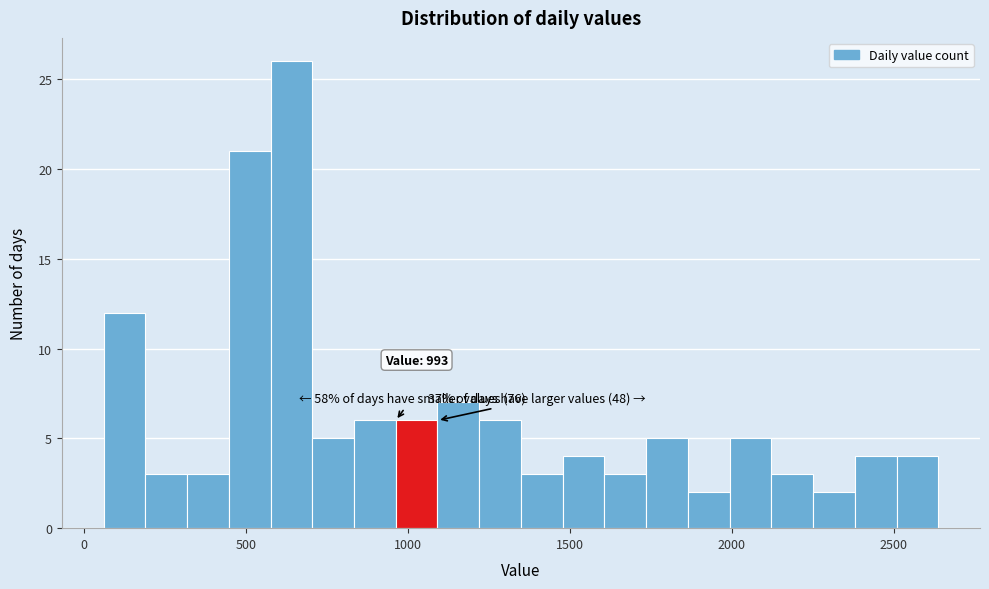

Read against the x-axis, roughly where is the centre of the tallest bar?

650